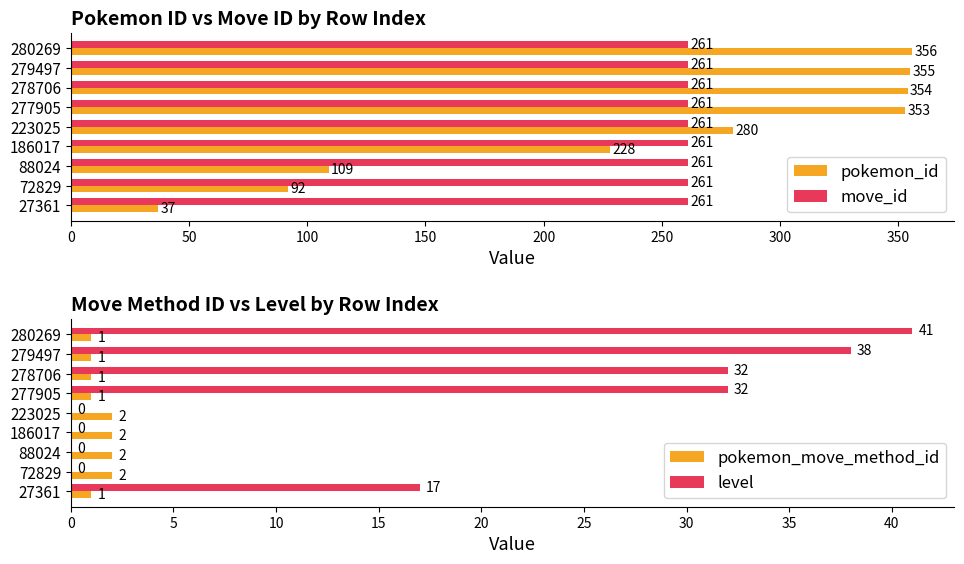

Is the value of pokemon_id at 72829 greater than the value of move_id at 88024?

No